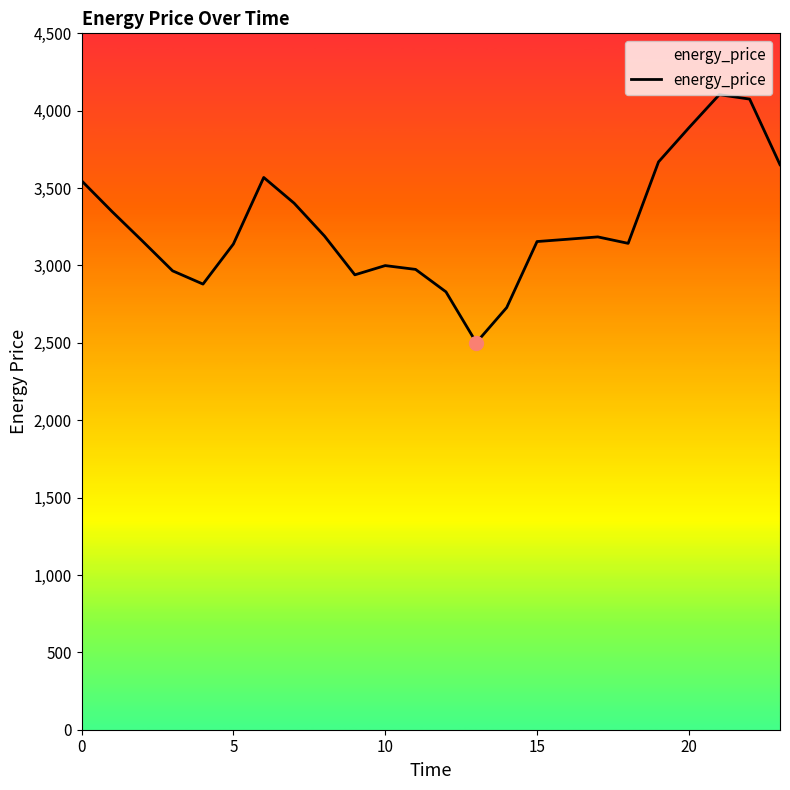

What is the minimum value shown in the chart?

2501.5